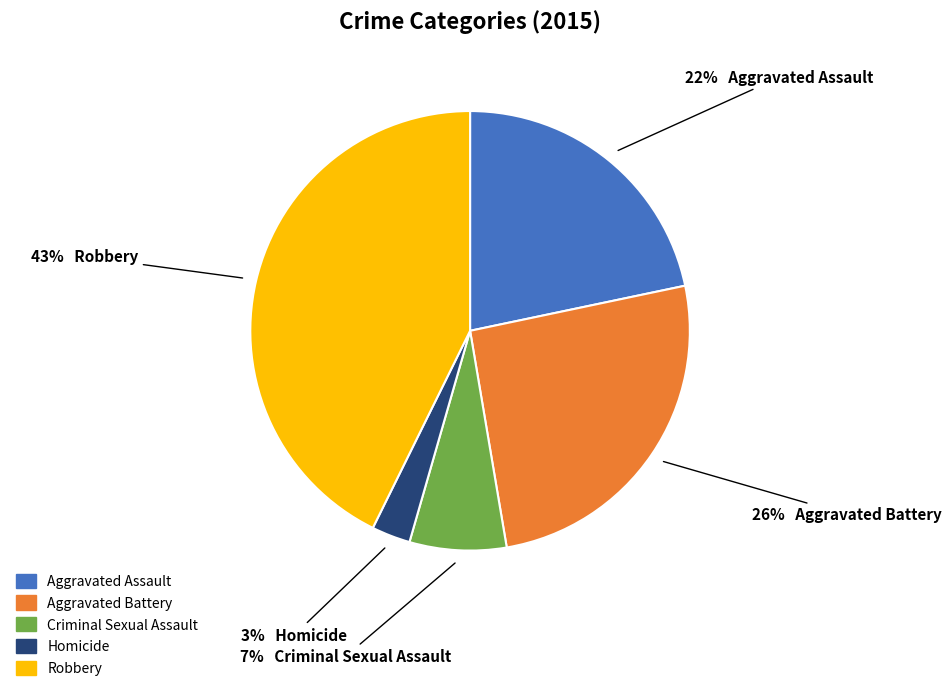

Does Aggravated Assault represent more than half of the total?

No